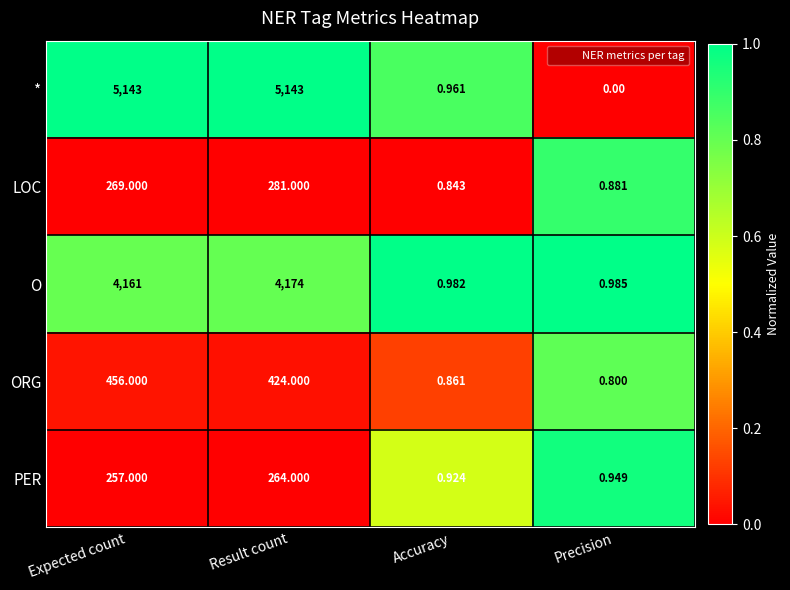

Which series has the largest range (max minus min)?

*